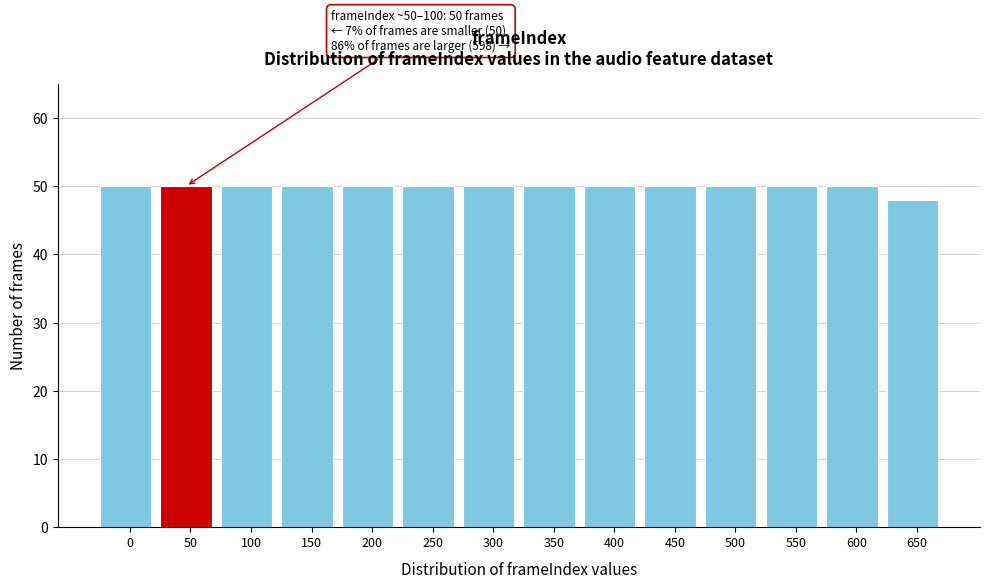

Reading left to right, what are all the values shown in this chart?

50	50	50	50	50	50	50	50	50	50	50	50	50	48